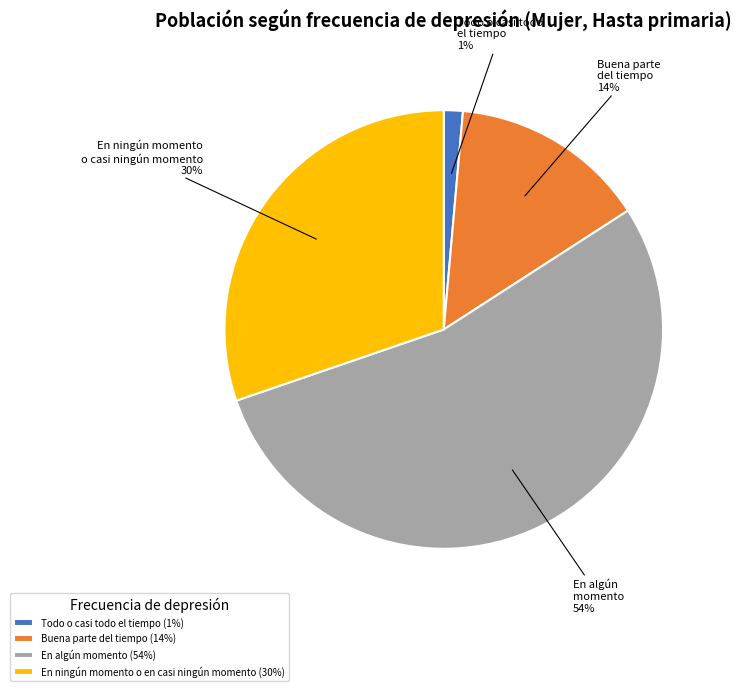

True or false: Todo o casi todo el tiempo accounts for 1% of the total.

True